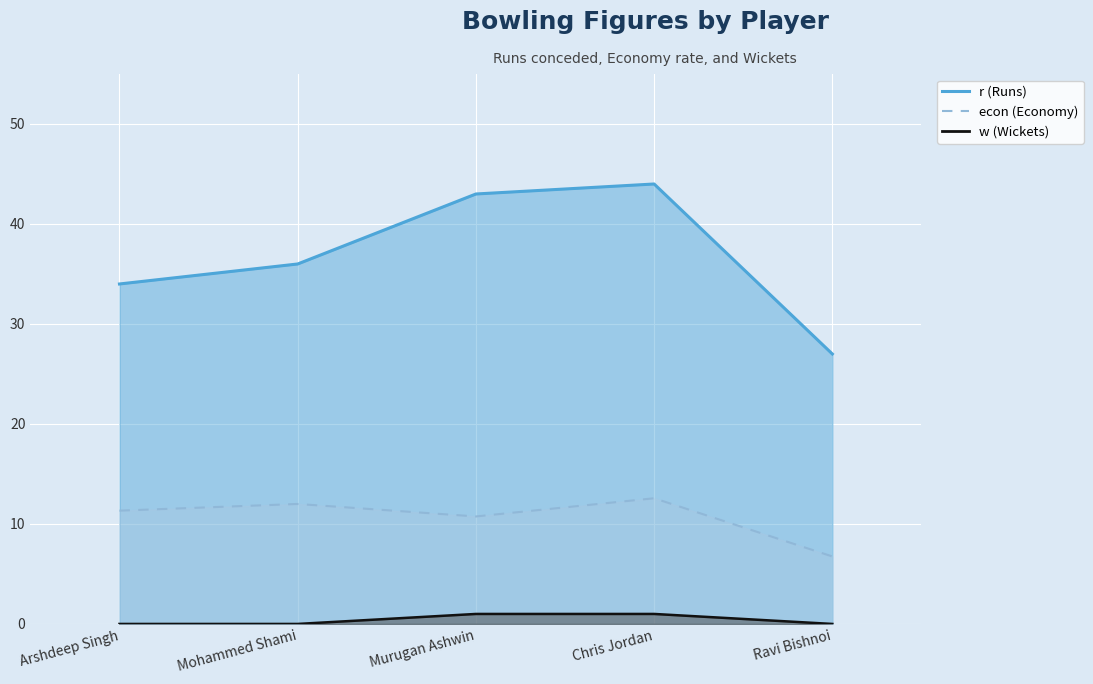

What is the difference between the highest and lowest values at Mohammed Shami?

36.0